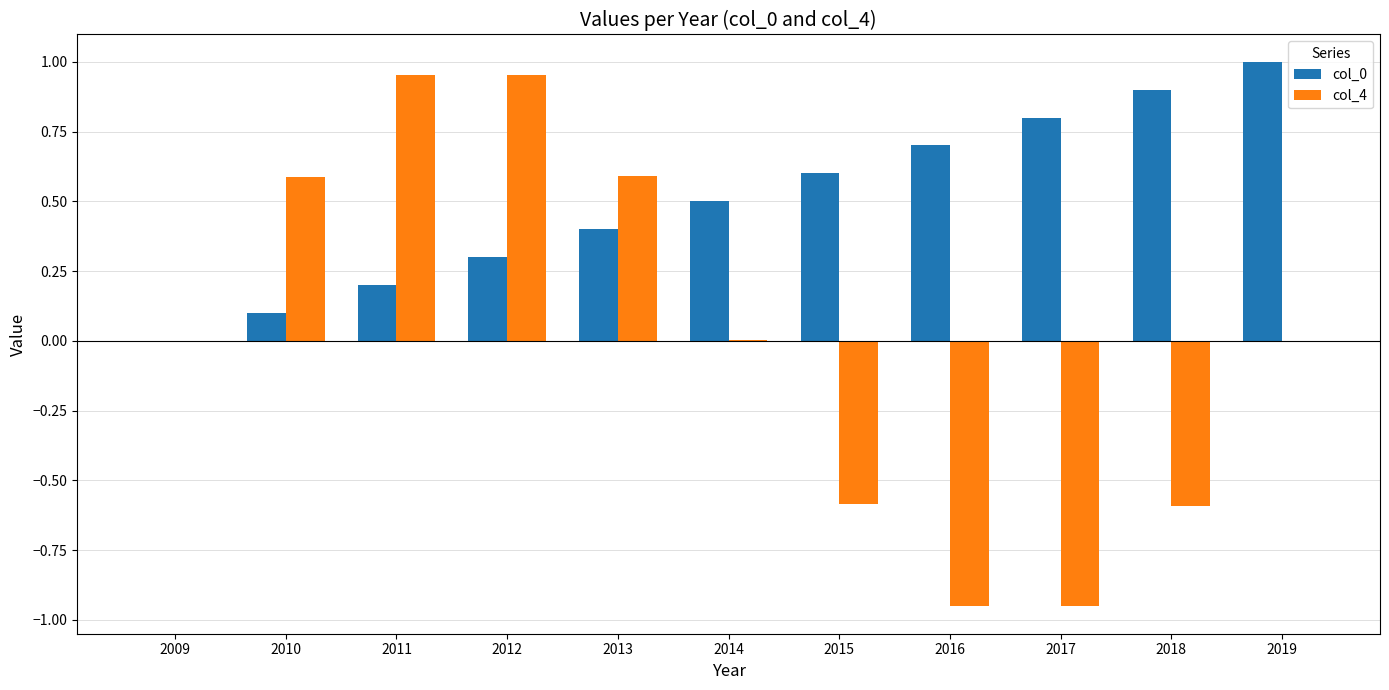

Is the value of col_0 at 2019 greater than the value of col_4 at 2009?

Yes